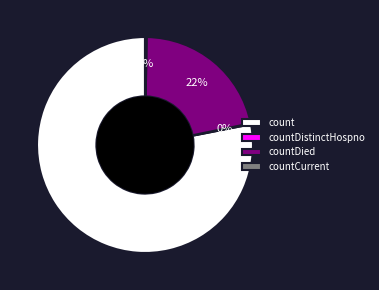

Is count the majority of the pie?

Yes